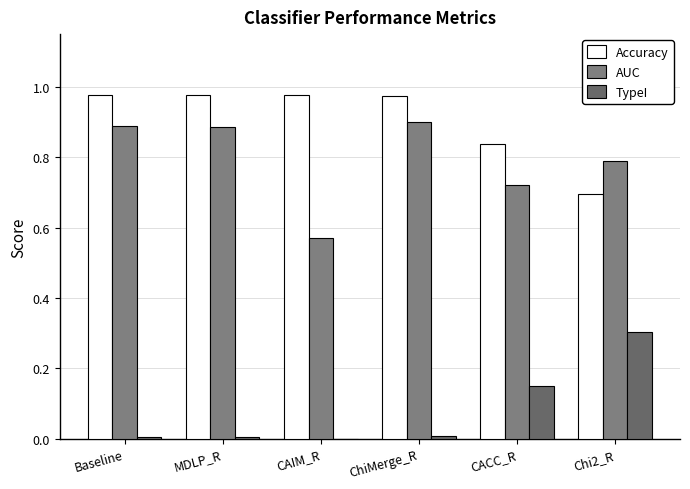

How many groups of bars are there?

6